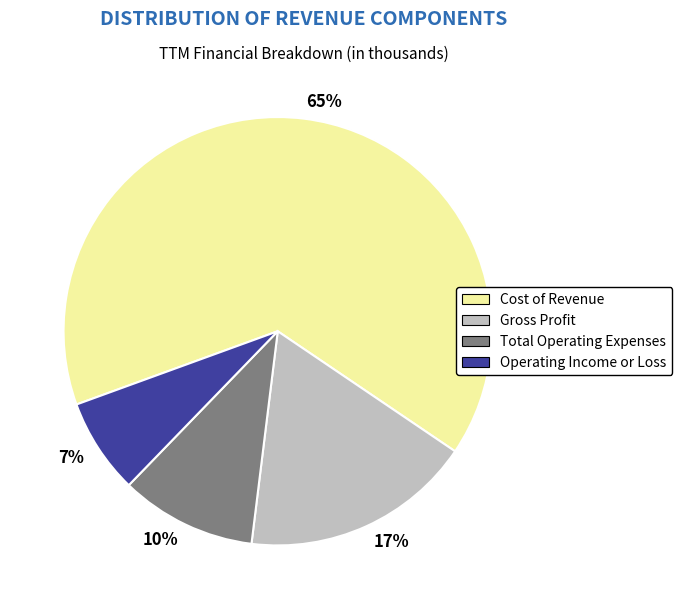

To the nearest percent, what is the average slice percentage?

25%